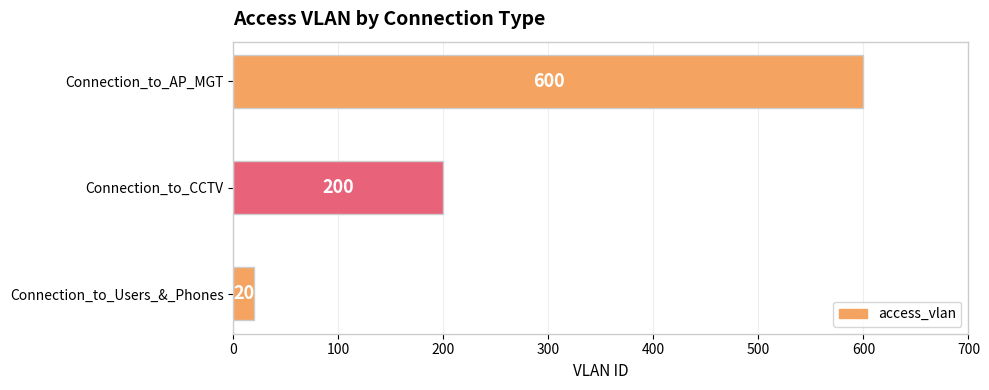

Between Connection_to_Users_&_Phones and Connection_to_CCTV, which is larger?

Connection_to_CCTV